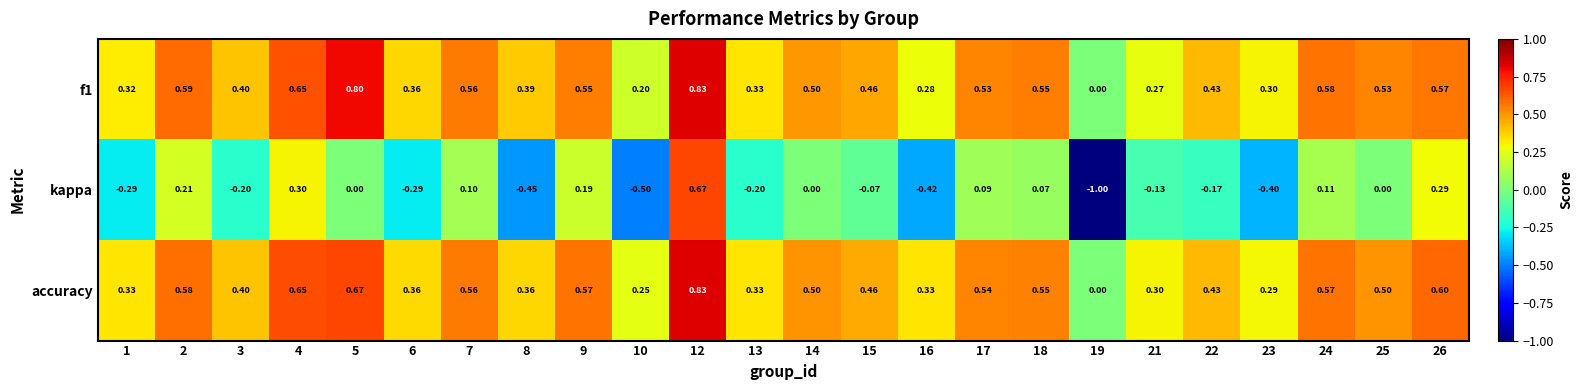

Which series has the largest range (max minus min)?

kappa